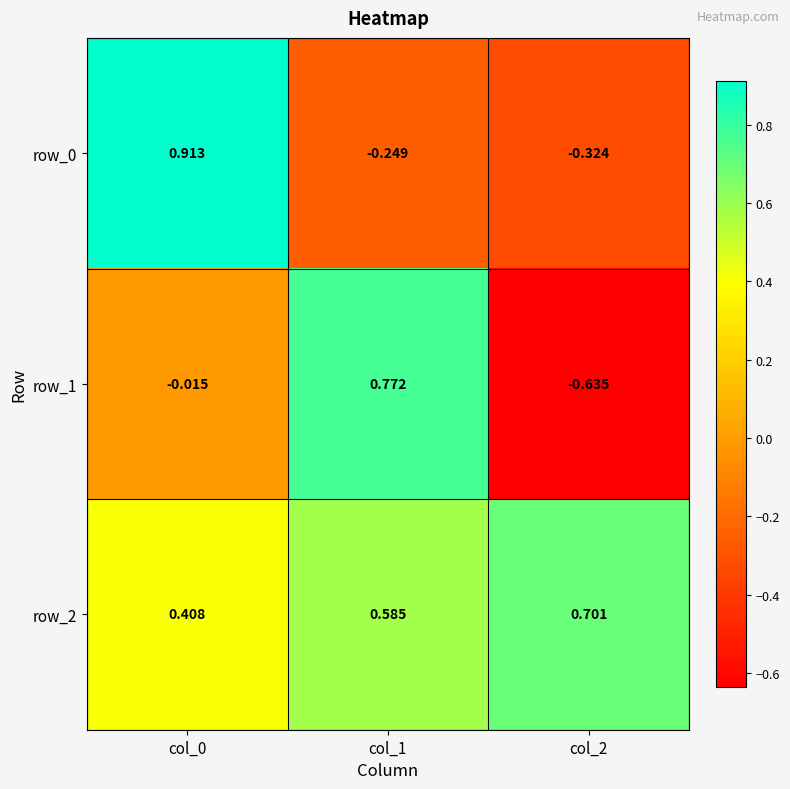

The row_2 series shows 0.4 at col_2. True or false?

False